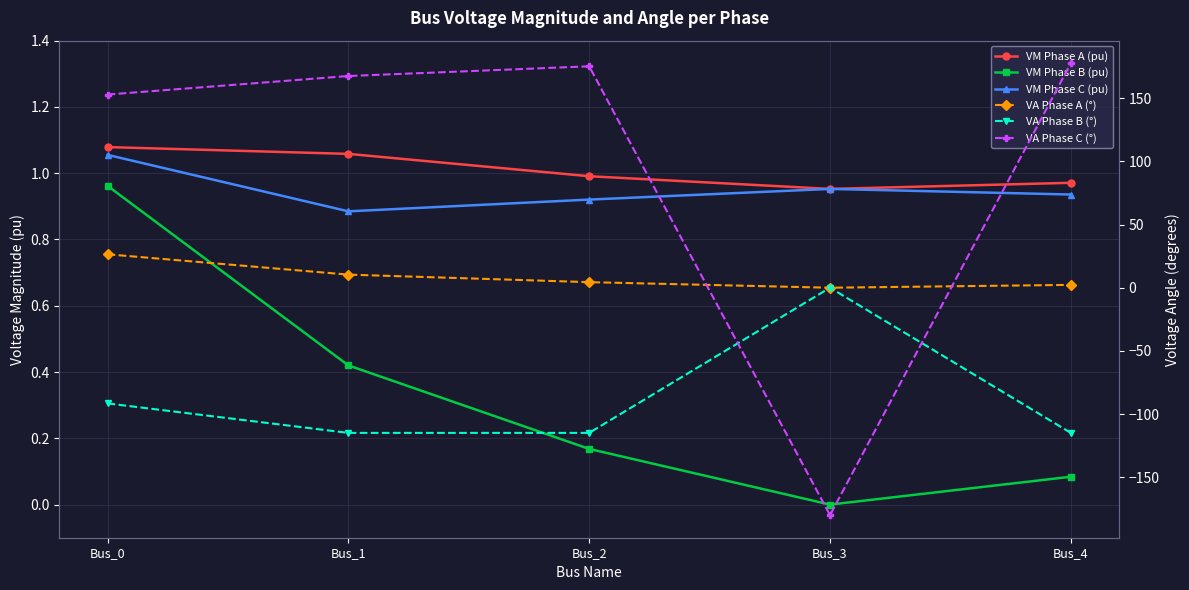

Which has a higher value, Bus_3 or Bus_2?

Bus_2